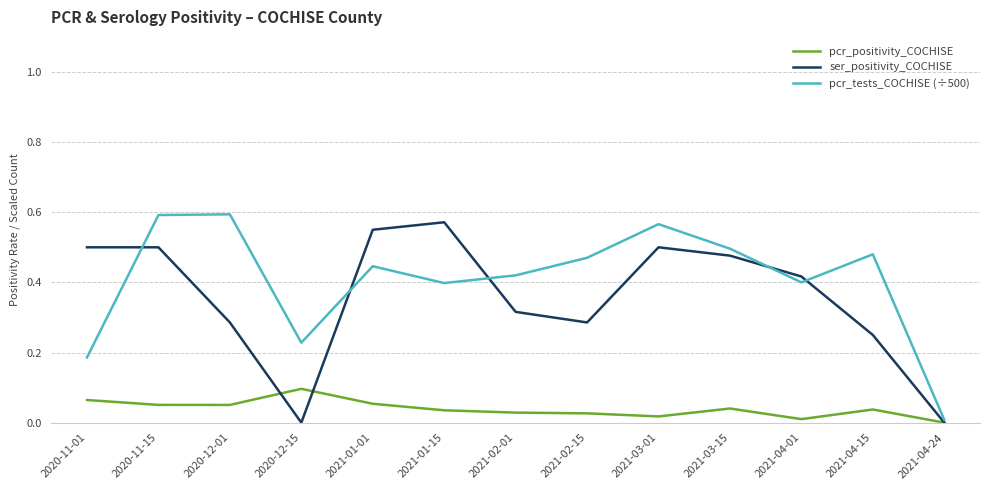

What is the total value across all series at 2020-11-01?

0.8